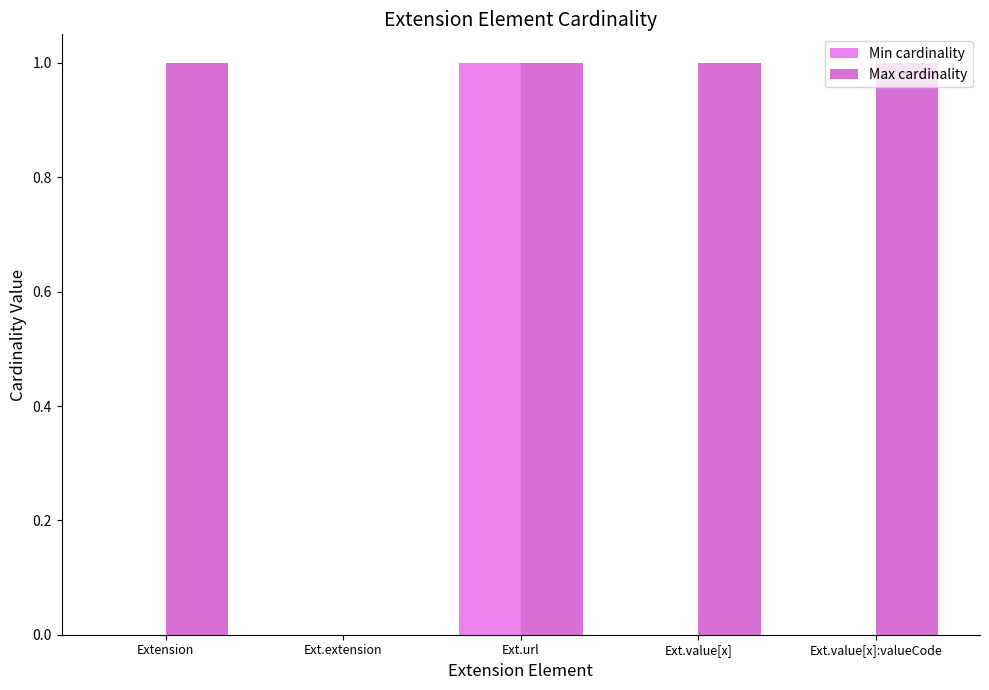

Are the bars grouped side by side (vs. stacked)?

Yes